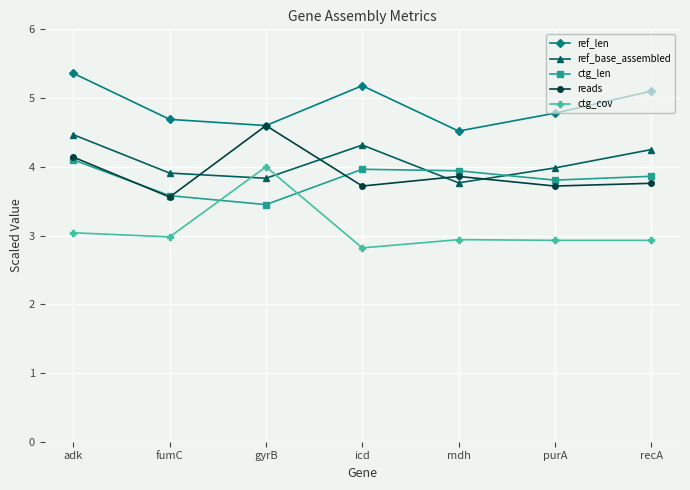

At how many categories does at least one series exceed 5?

3